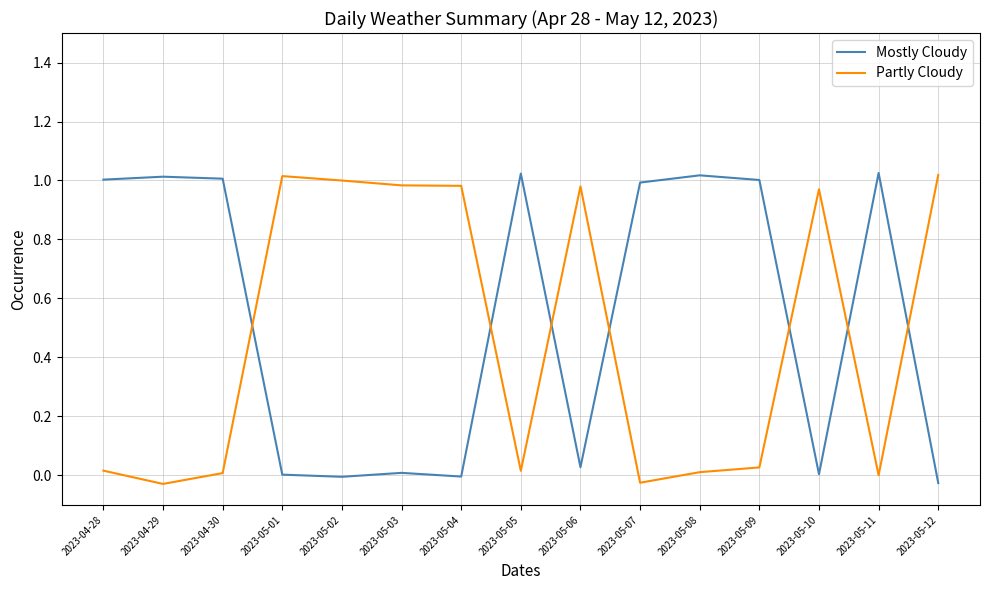

How many lines are shown in the chart?

2